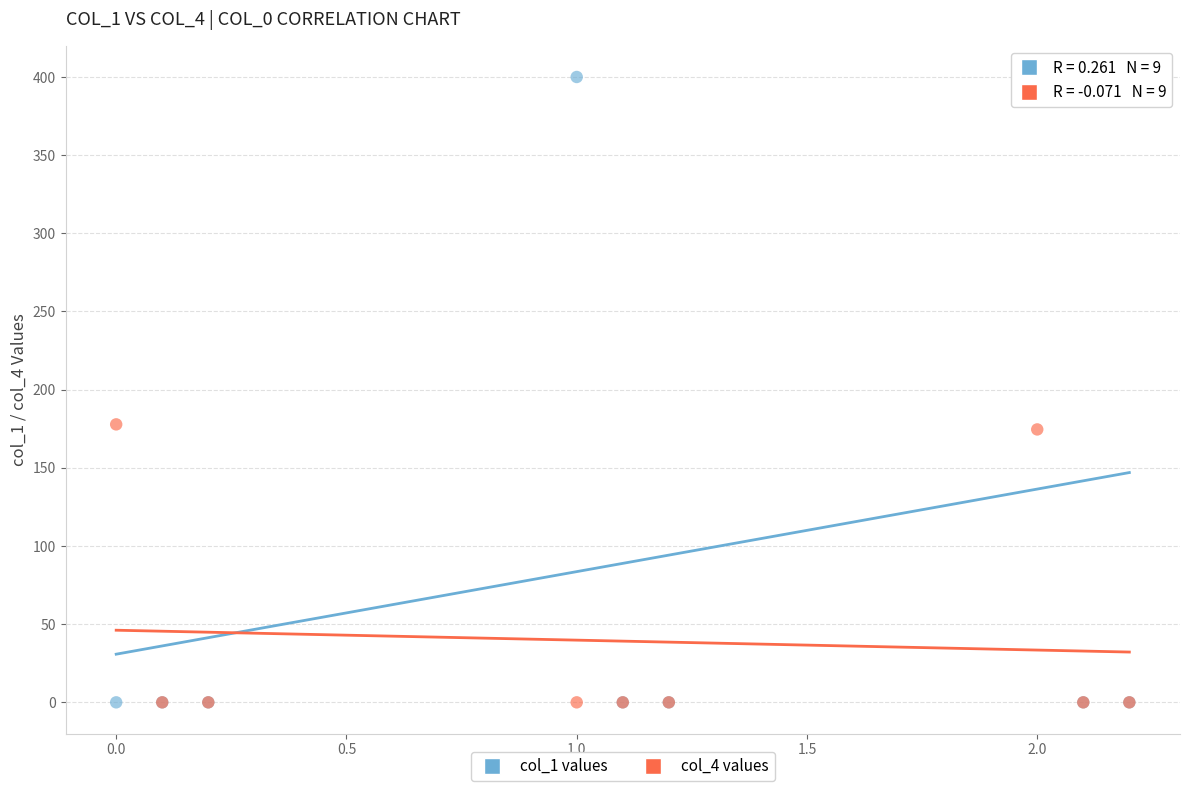

Which series contains the highest Y value?

col_1 values